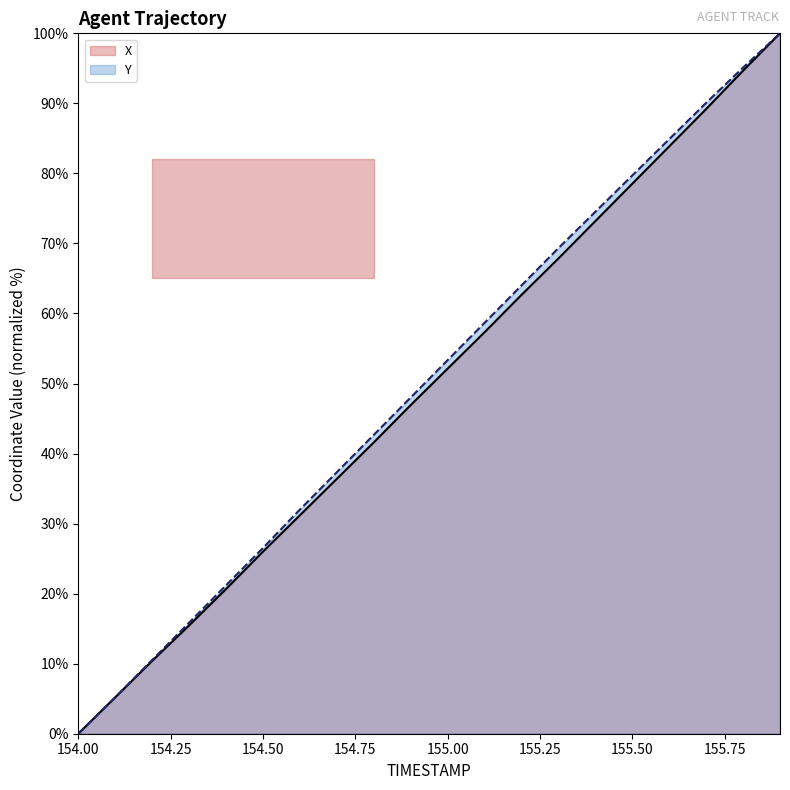

What is the average value of the Y series?

50.4